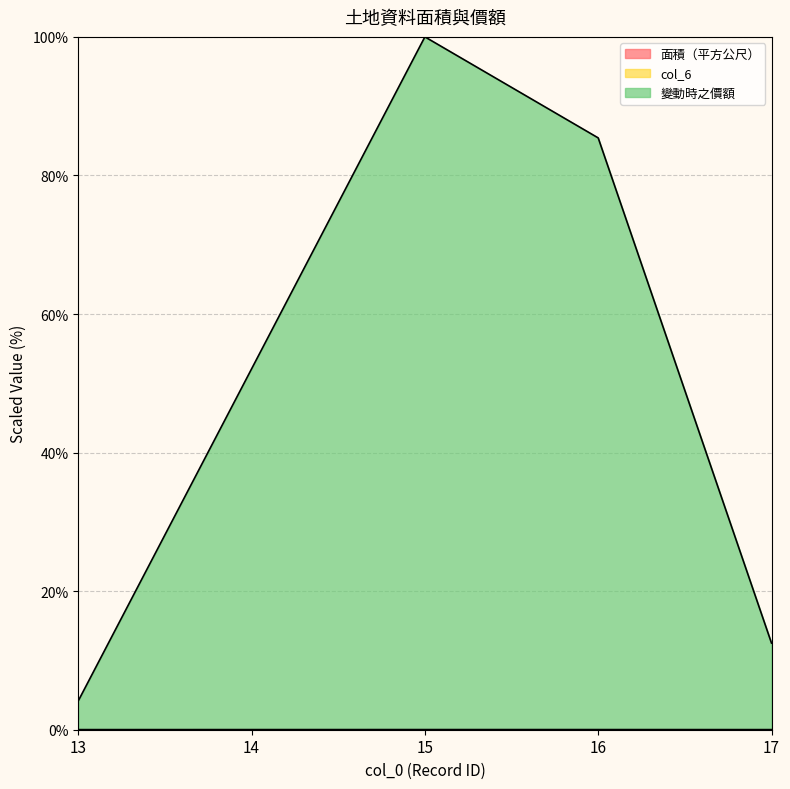

At which category is the sum across all series the highest?

15